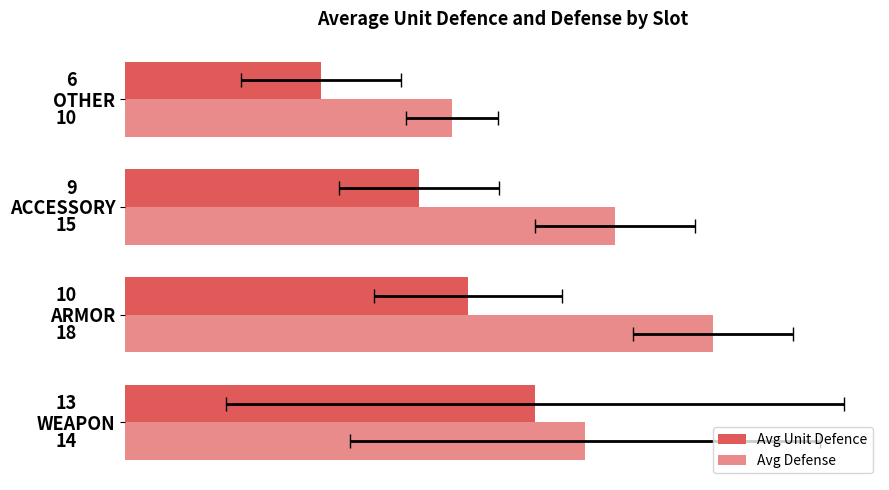

Between ARMOR and ACCESSORY, which series saw the biggest shift?

Avg Defense